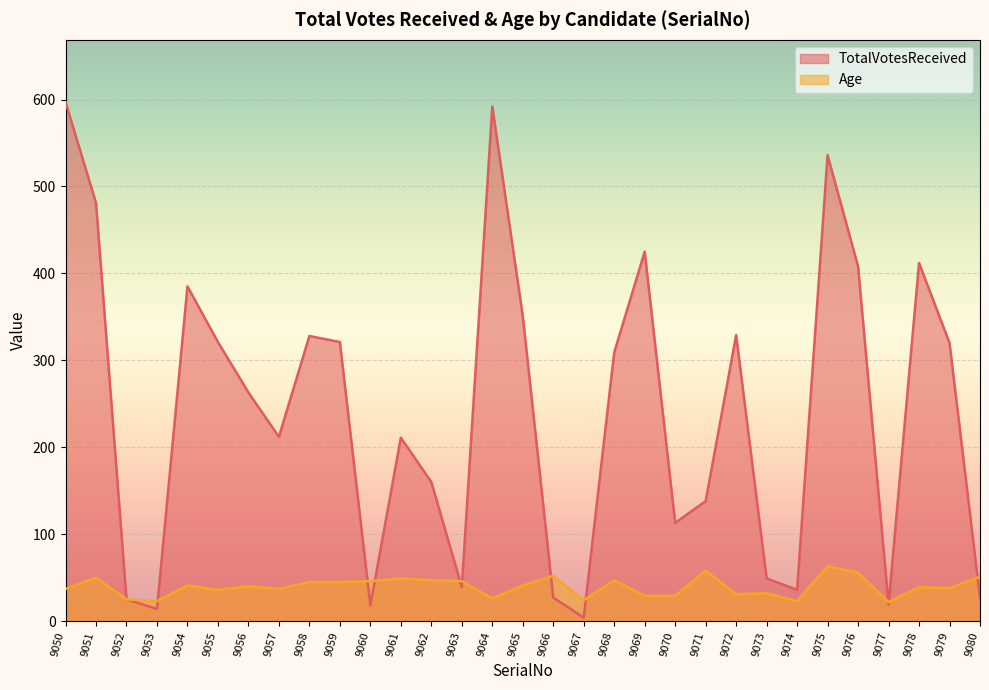

Where is Age nearest to the value 42?

9054